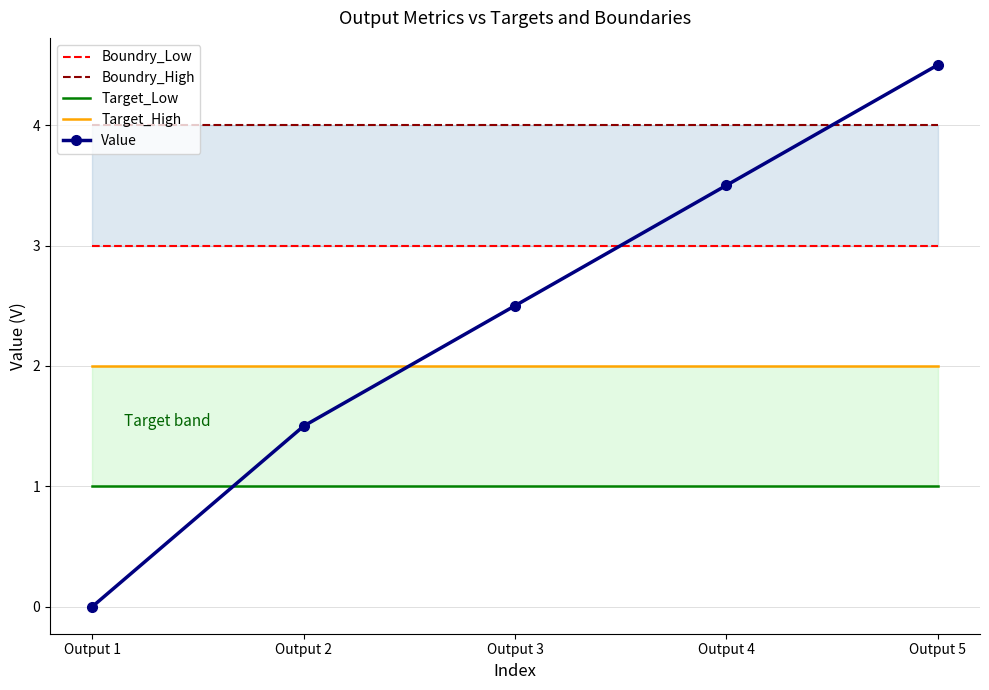

Rank the categories by Value value from highest to lowest.

Output 5, Output 4, Output 3, Output 2, Output 1